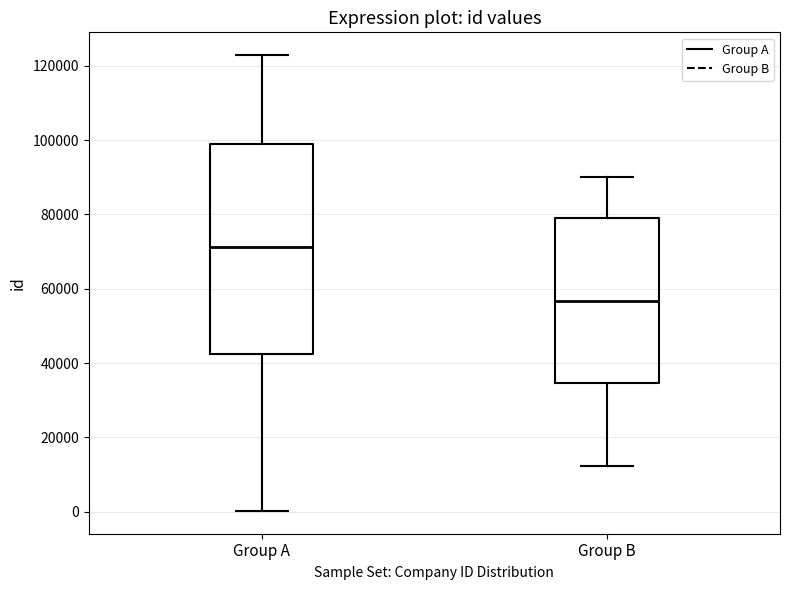

Which box's median line is the highest?

Group A